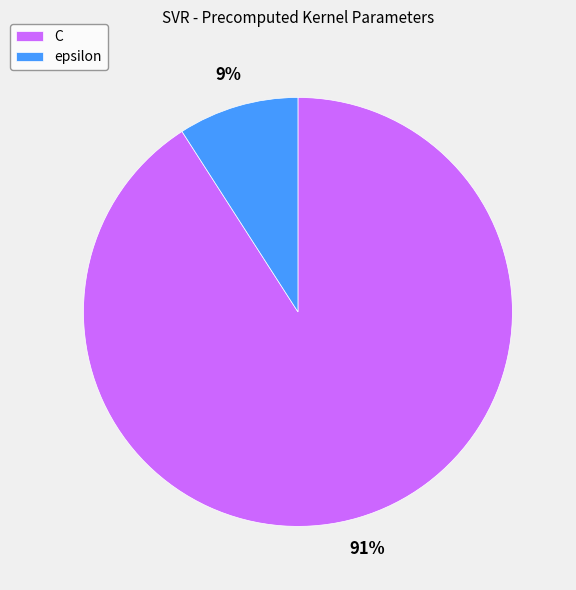

Is it true that C is 91% of the pie?

True